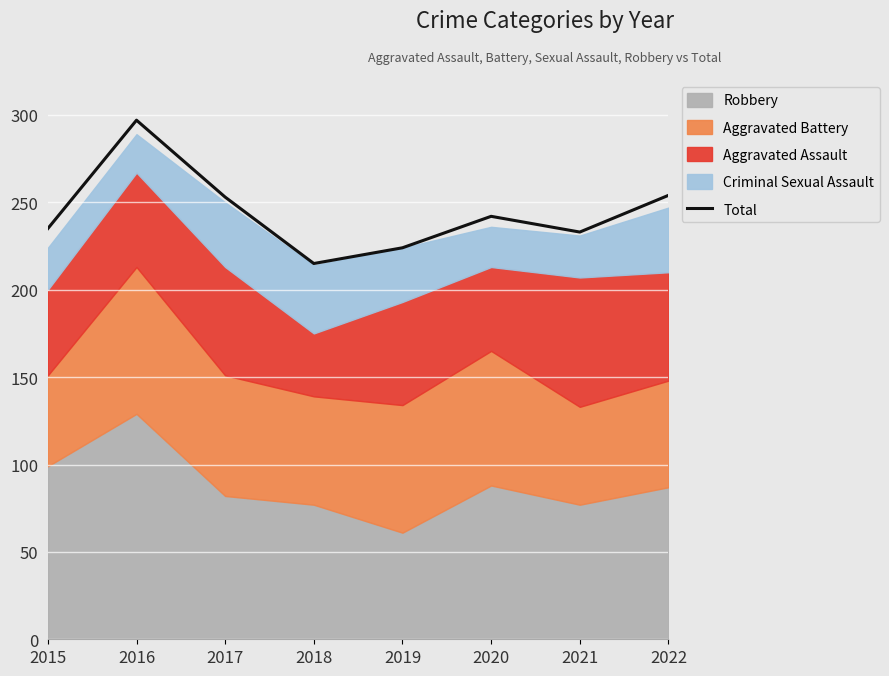

The value at 2017 is 159. True or false?

False